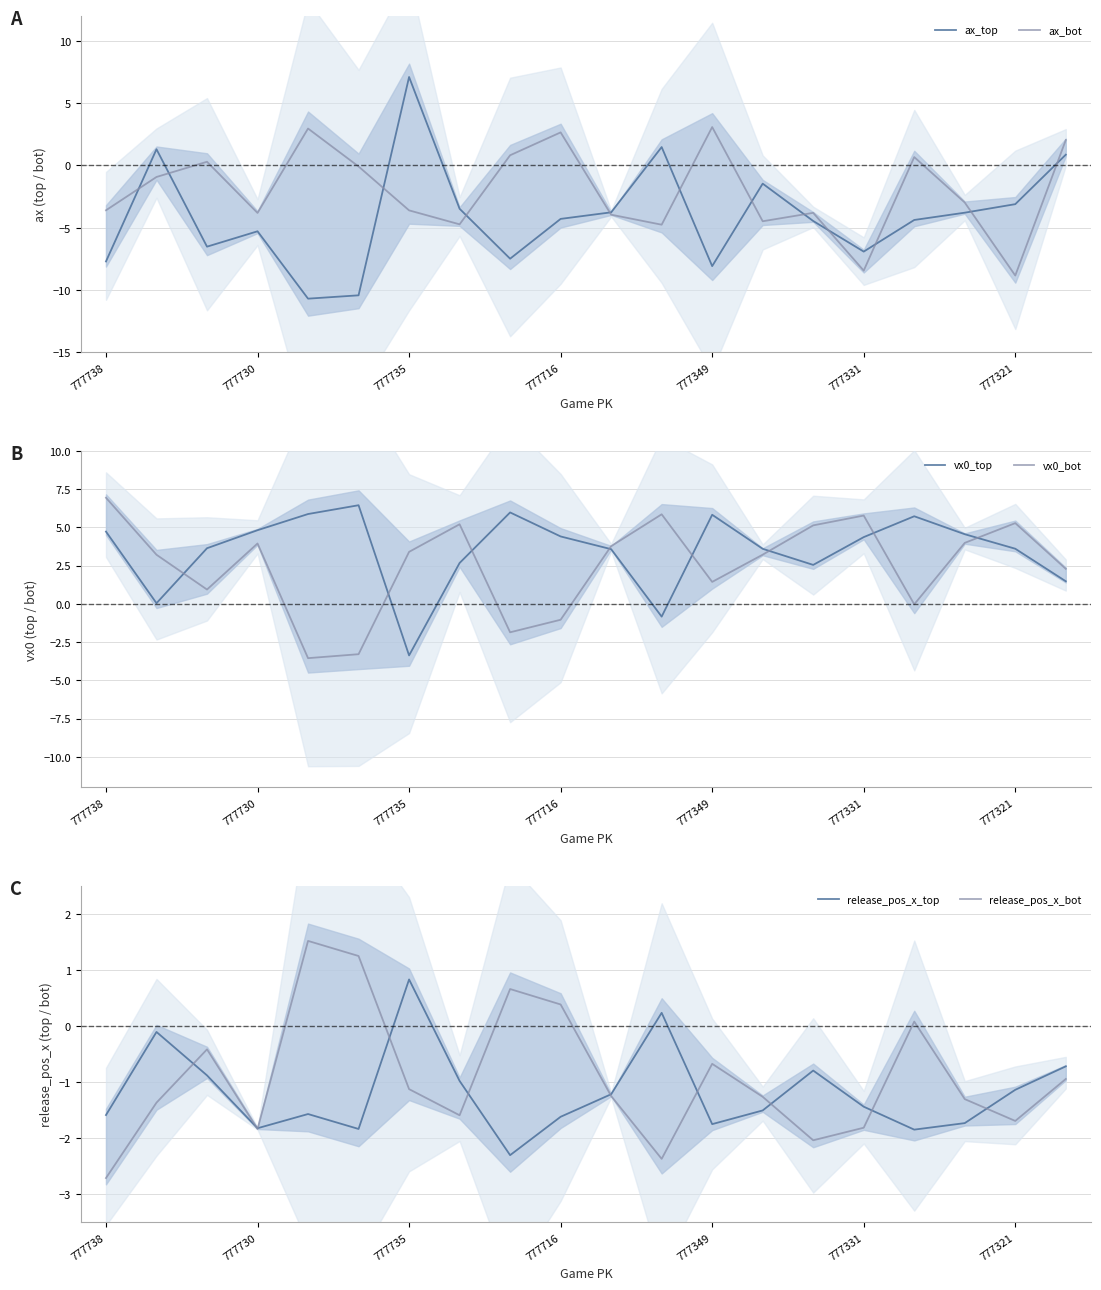

What is the highest value of the ax_top series?

7.1